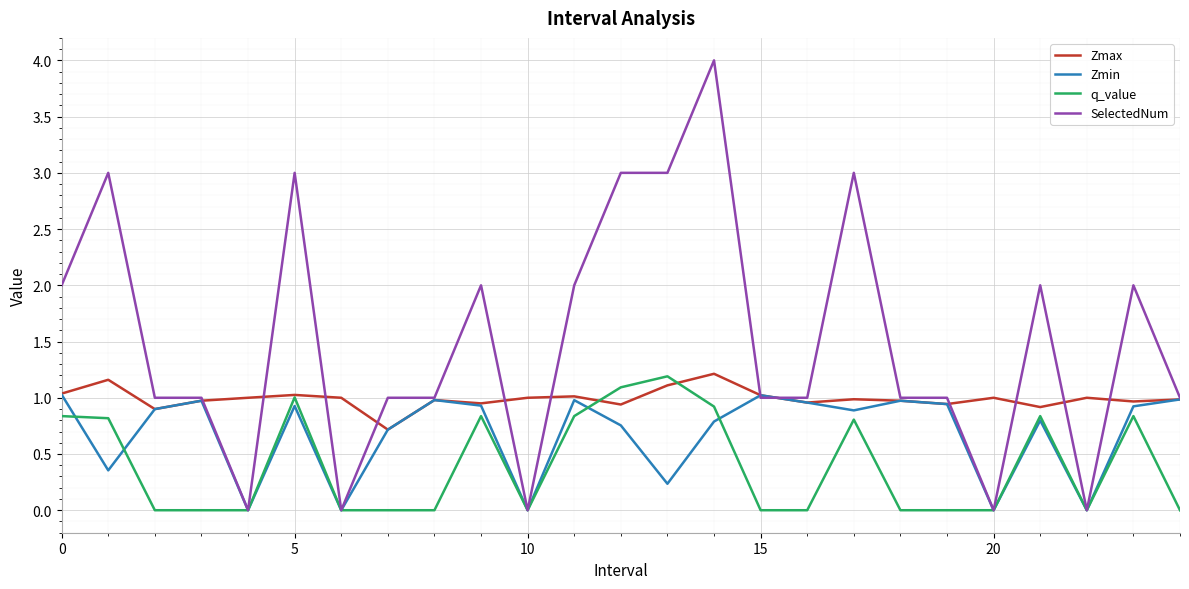

Which series has the largest range (max minus min)?

SelectedNum